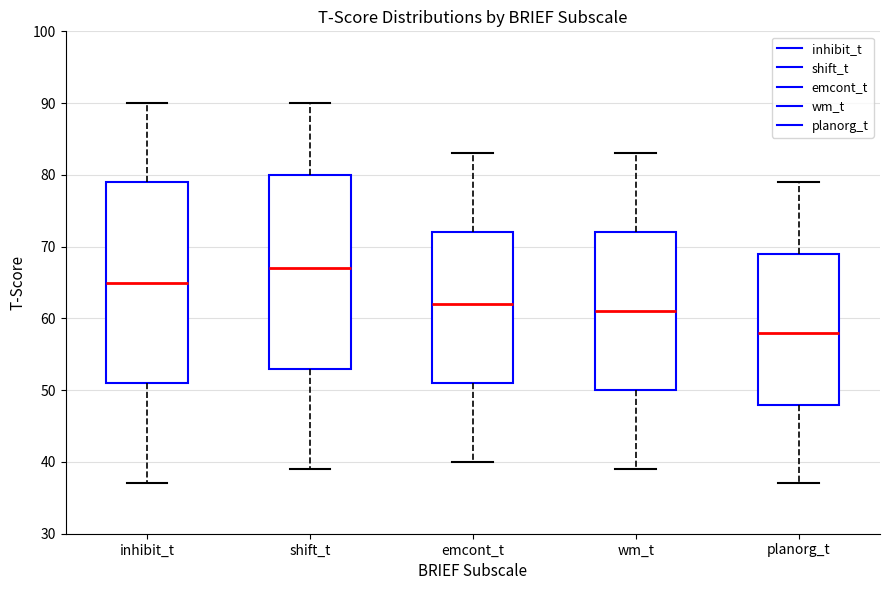

Where does the lower whisker of the box for planorg_t end on the y-axis? The values are not printed on the chart, so give them approximately, as read against the axis.

37